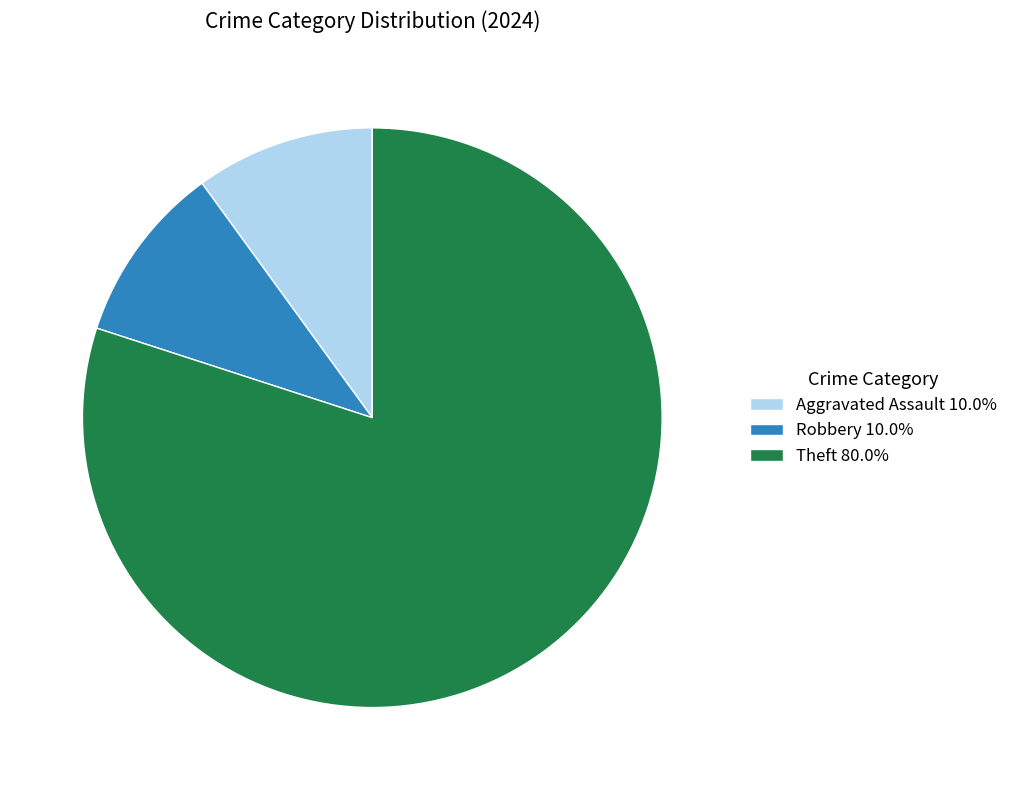

What is the ratio of the value at Aggravated Assault 10.0% to the value at Robbery 10.0%?

1.0